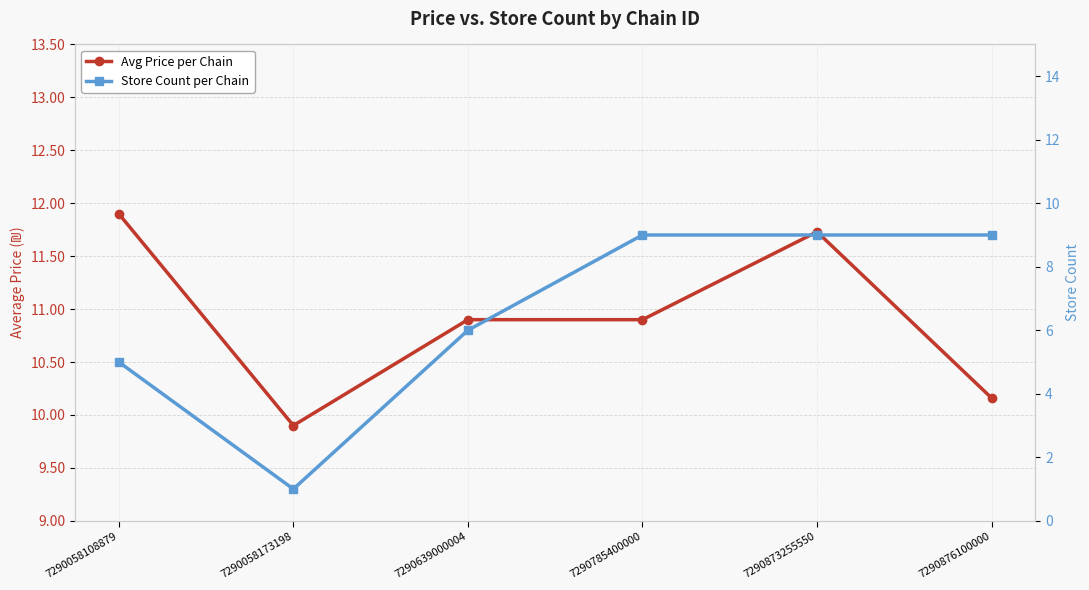

At how many categories does at least one series exceed 8?

6